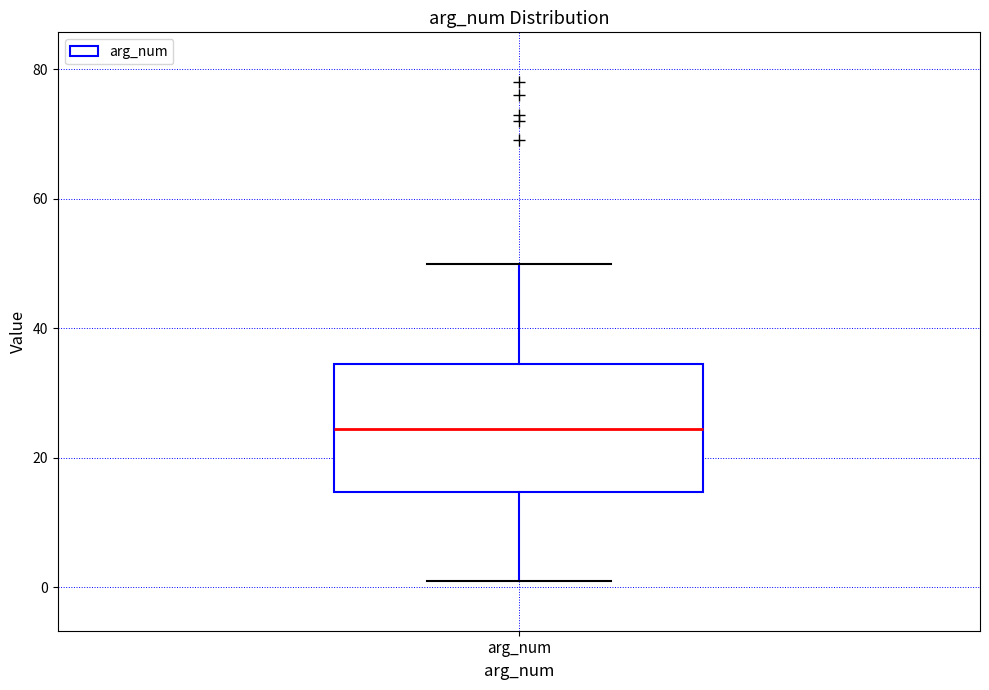

Transcribe this box plot: give where the median line is, the range the box spans, and where the two whiskers end, as read against the y-axis. The values are not printed on the chart, so give them approximately, as read against the axis.

median 24, box 14 to 34, whiskers 2 to 50